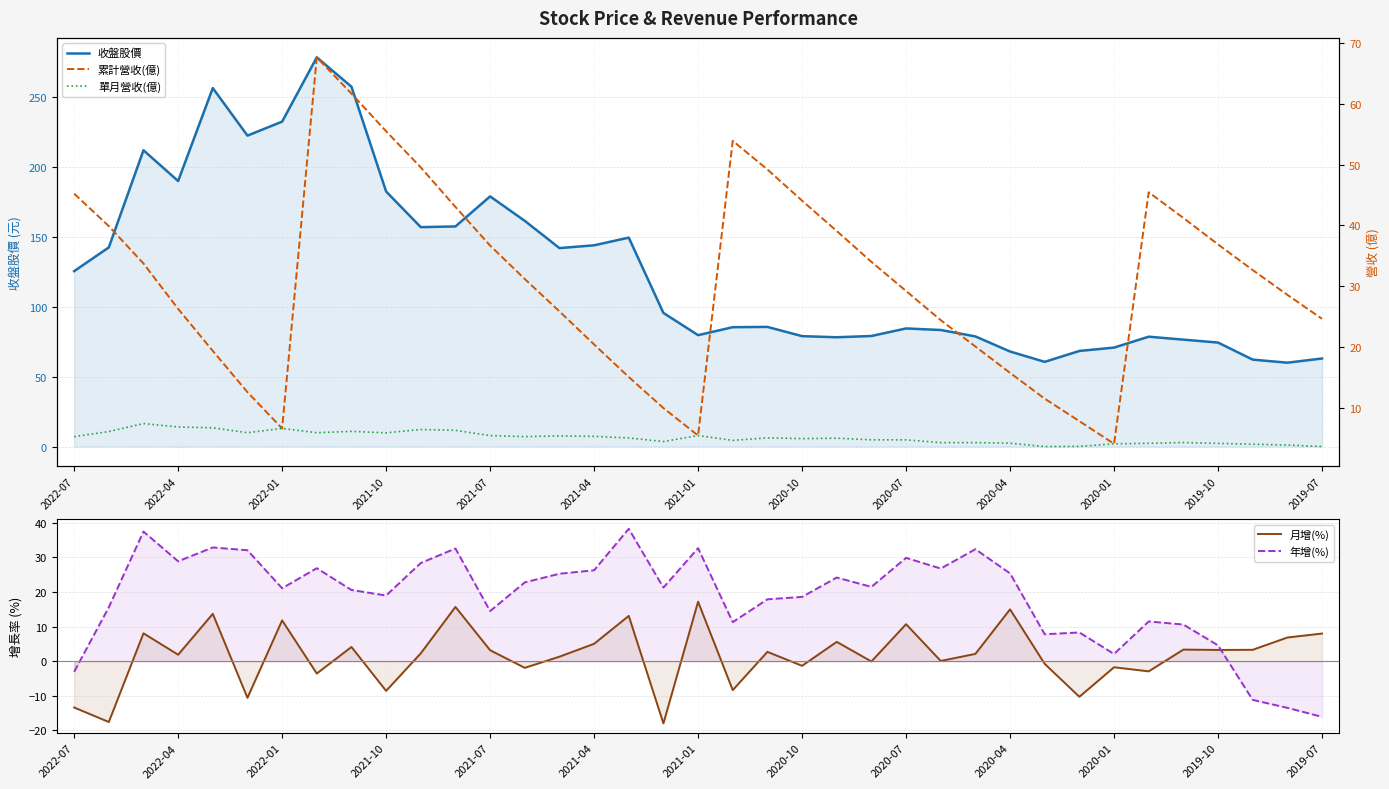

How many data points in 收盤股價 are above 85?

20